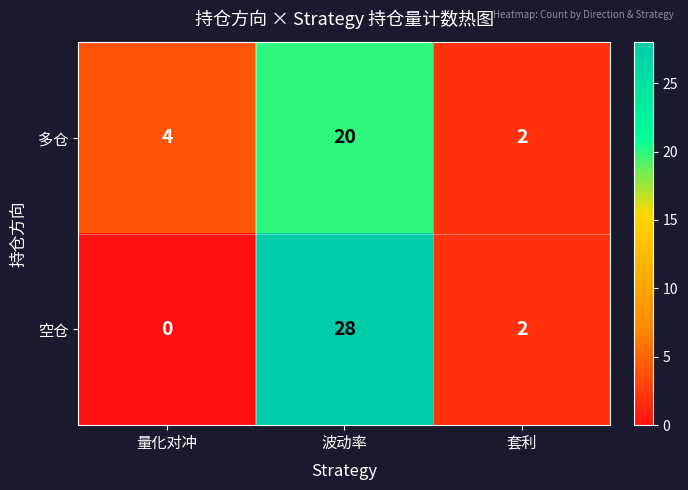

The 多仓 series shows 1 at 套利. True or false?

False